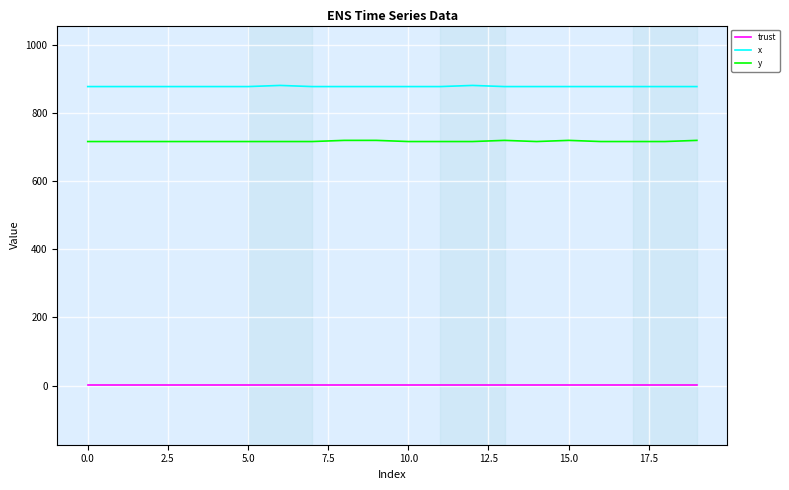

At how many categories does at least one series exceed 833?

20